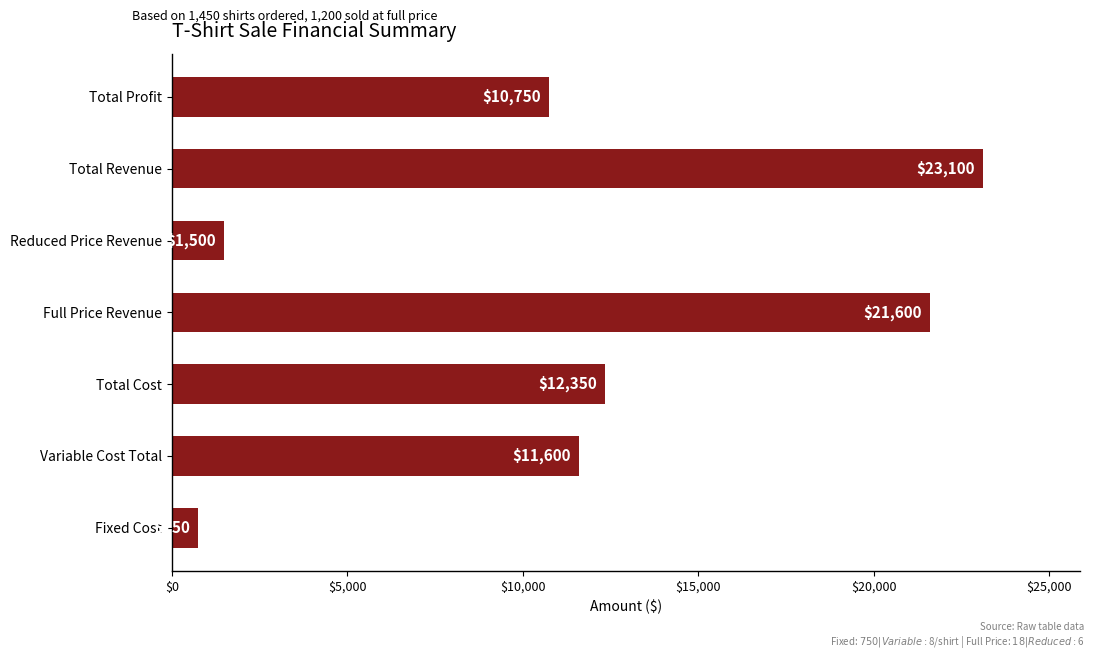

Between Full Price Revenue and Total Revenue, which is larger?

Total Revenue